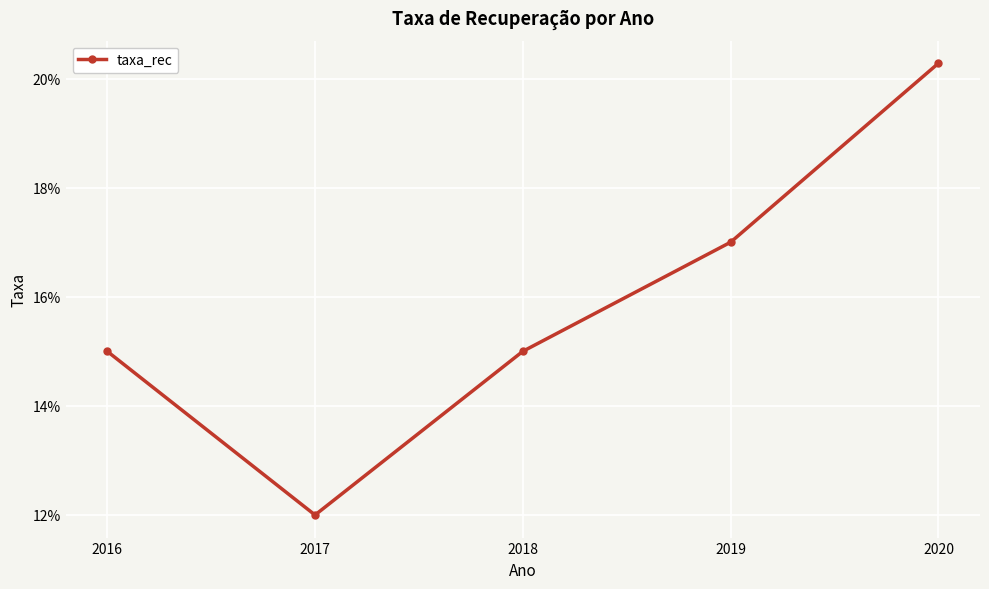

True or false: the data shows 0.2 at 2020.

True